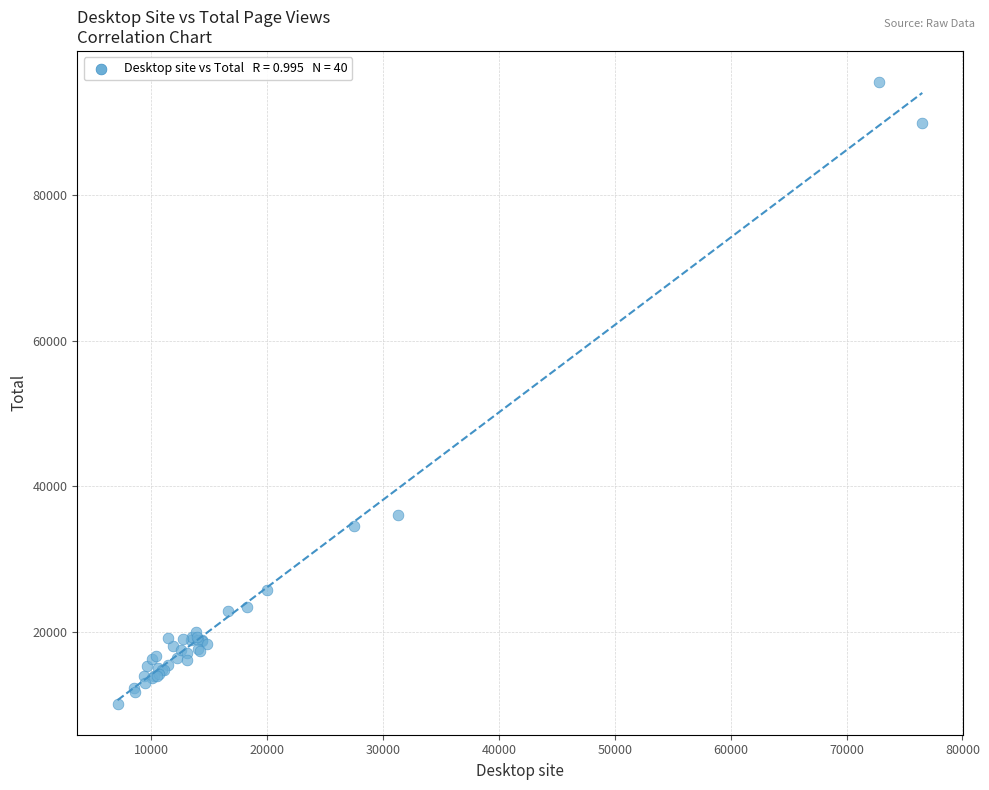

What Y value in the scatter plot is closest to 52811?

36032